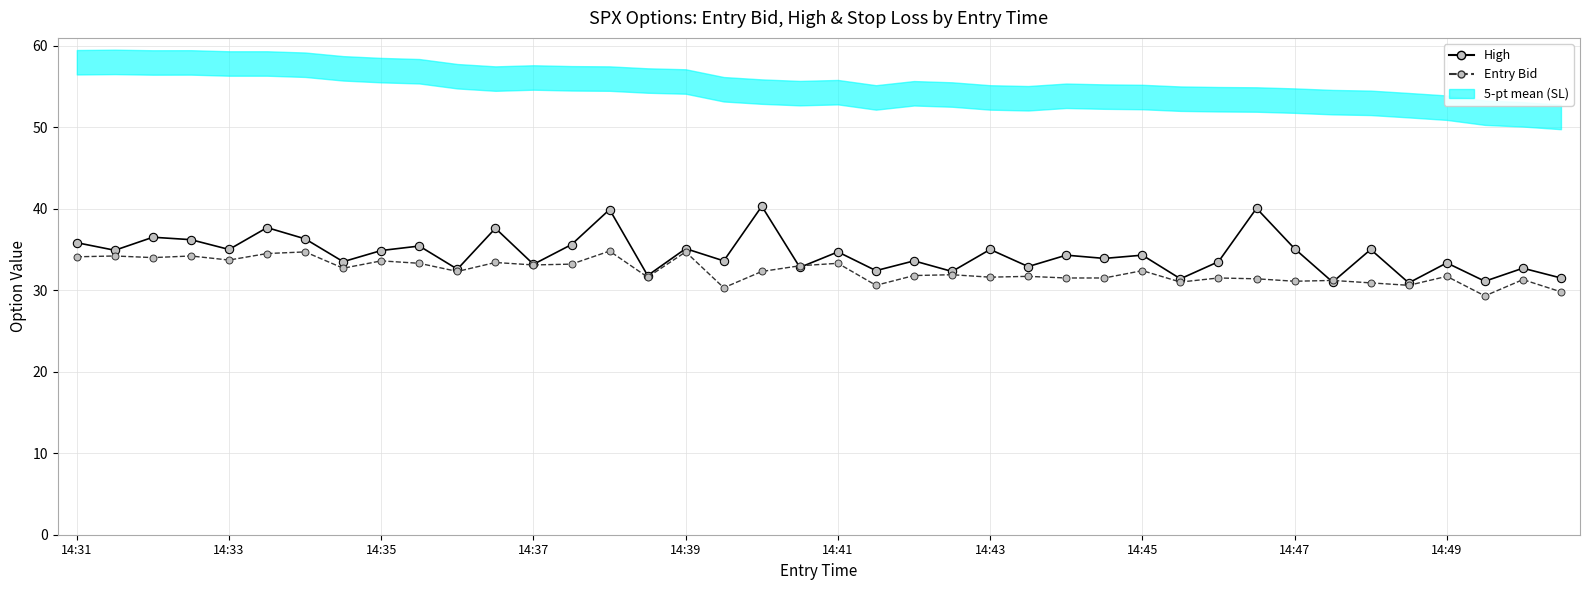

In Entry Bid, how many points are lower than both neighbors (excluding endpoints)?

13